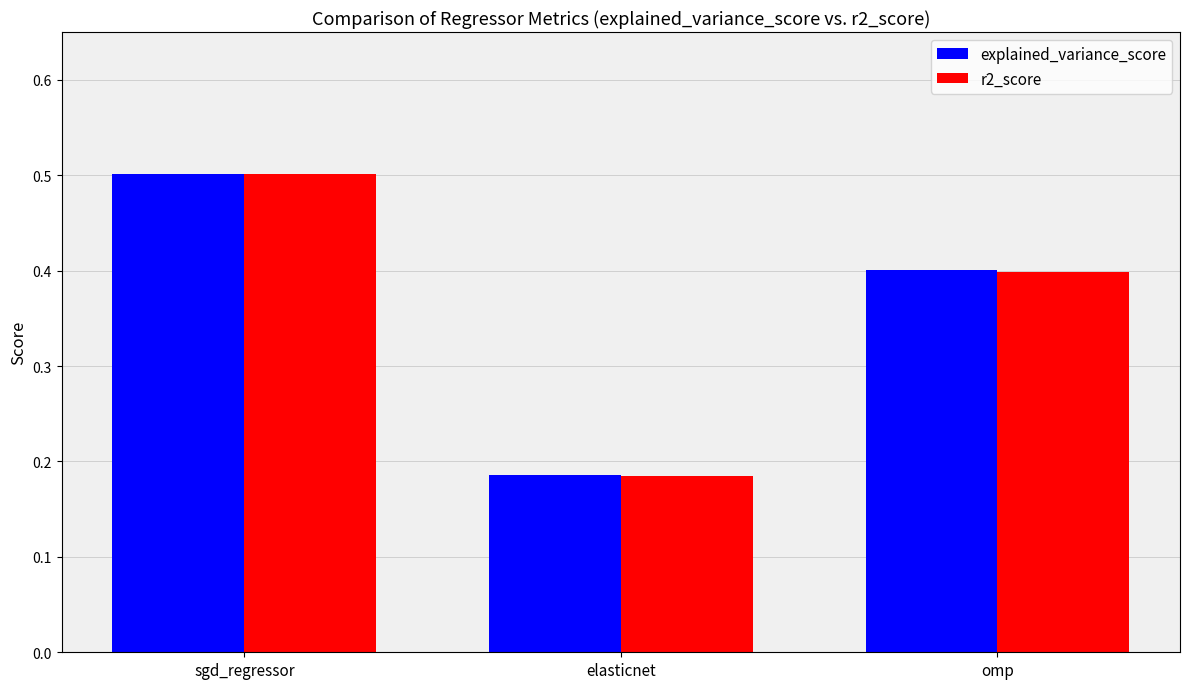

At which label is r2_score closest to 0?

elasticnet